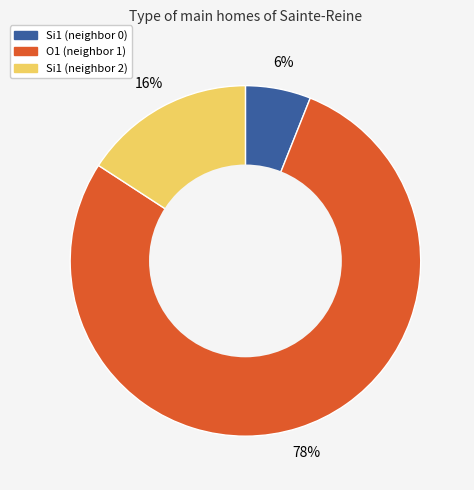

Is there any slice that represents more than half of the pie?

Yes